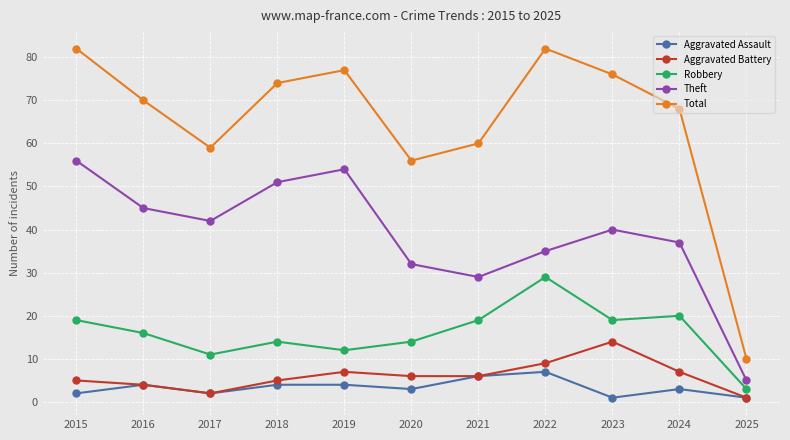

Which series changed the most between 2020 and 2024?

Total